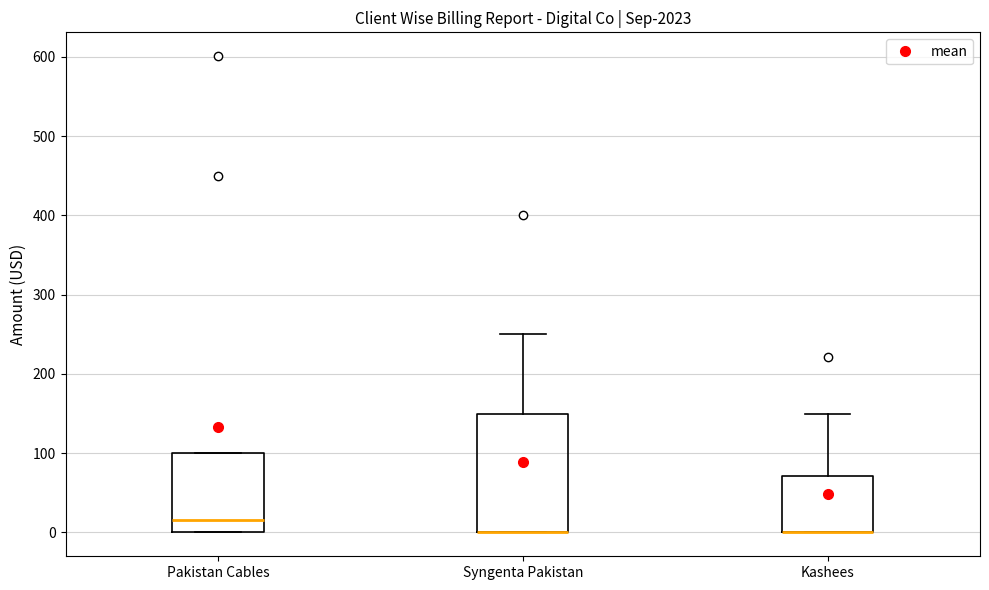

Comparing the boxes themselves (not the whiskers), which one is the tallest?

Syngenta Pakistan